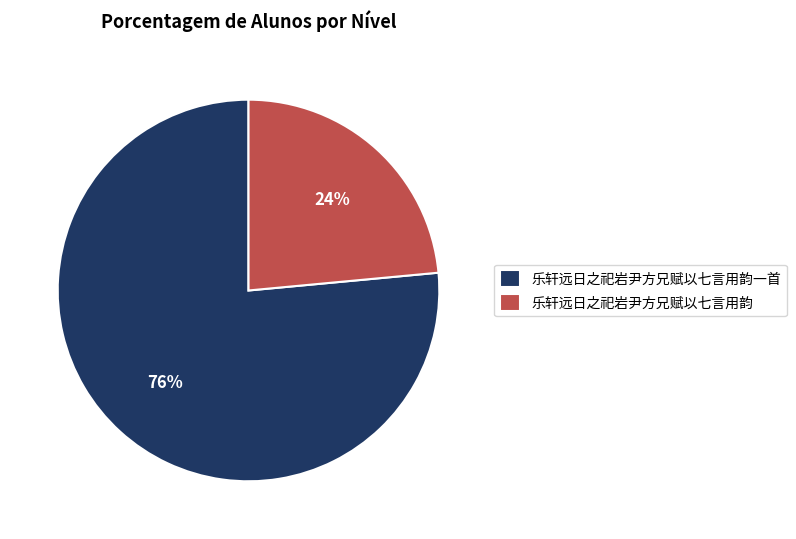

Which has a higher value, 乐轩远日之祀岩尹方兄赋以七言用韵 or 乐轩远日之祀岩尹方兄赋以七言用韵一首?

乐轩远日之祀岩尹方兄赋以七言用韵一首